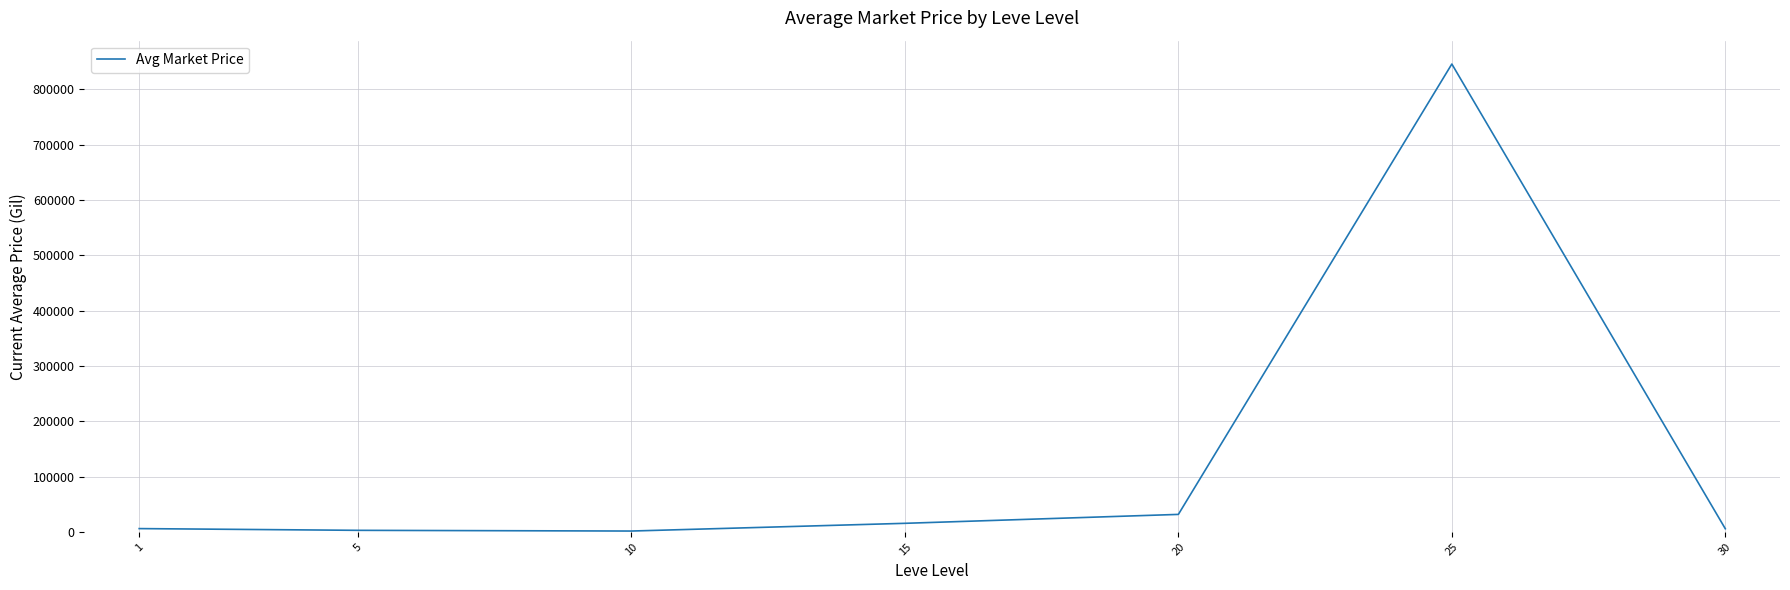

Which has a higher value, 15 or 30?

15